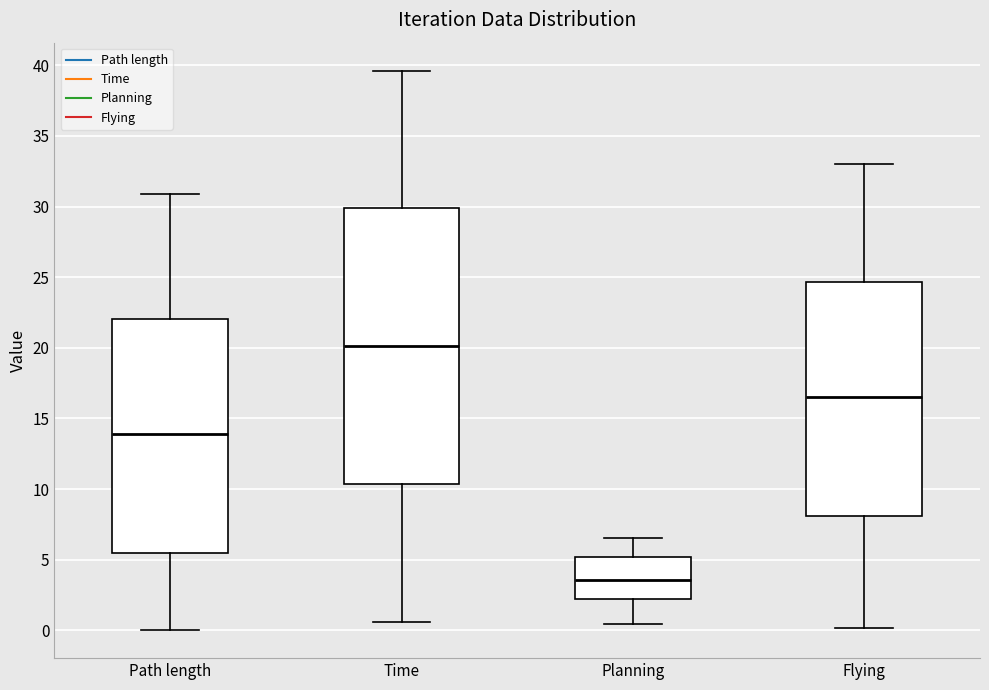

Which box is the tallest, from its lower edge to its upper edge?

Time